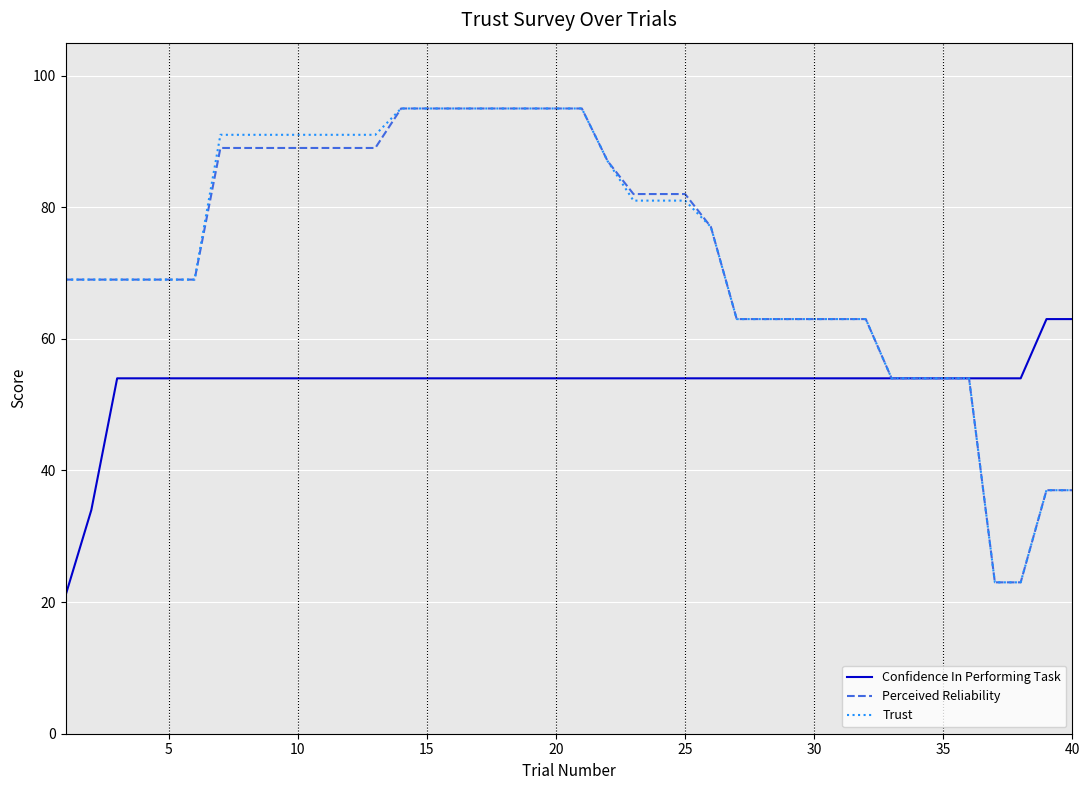

Is this an area chart (filled region under the line)?

No